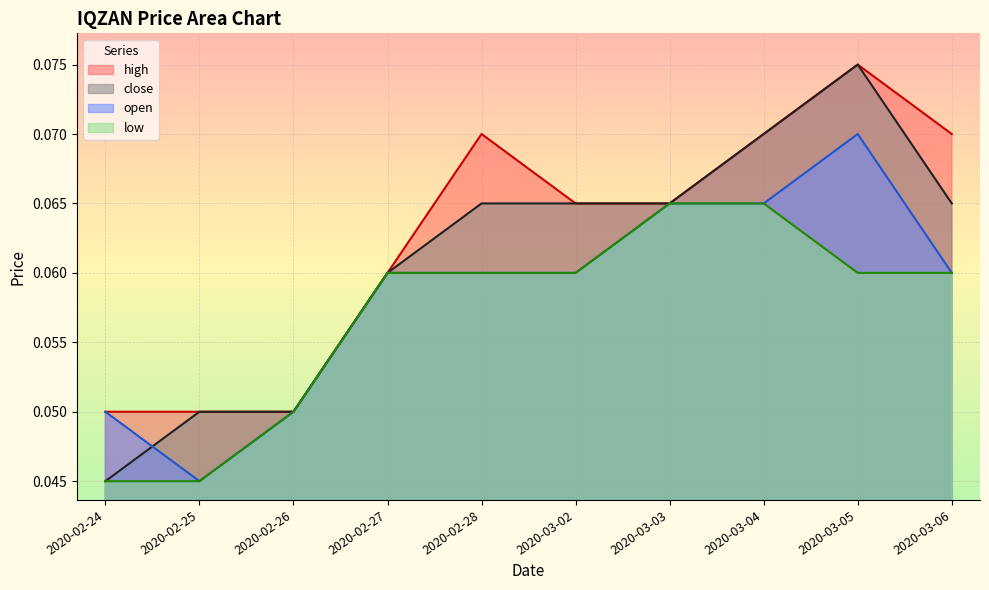

How many lines are shown in the chart?

4